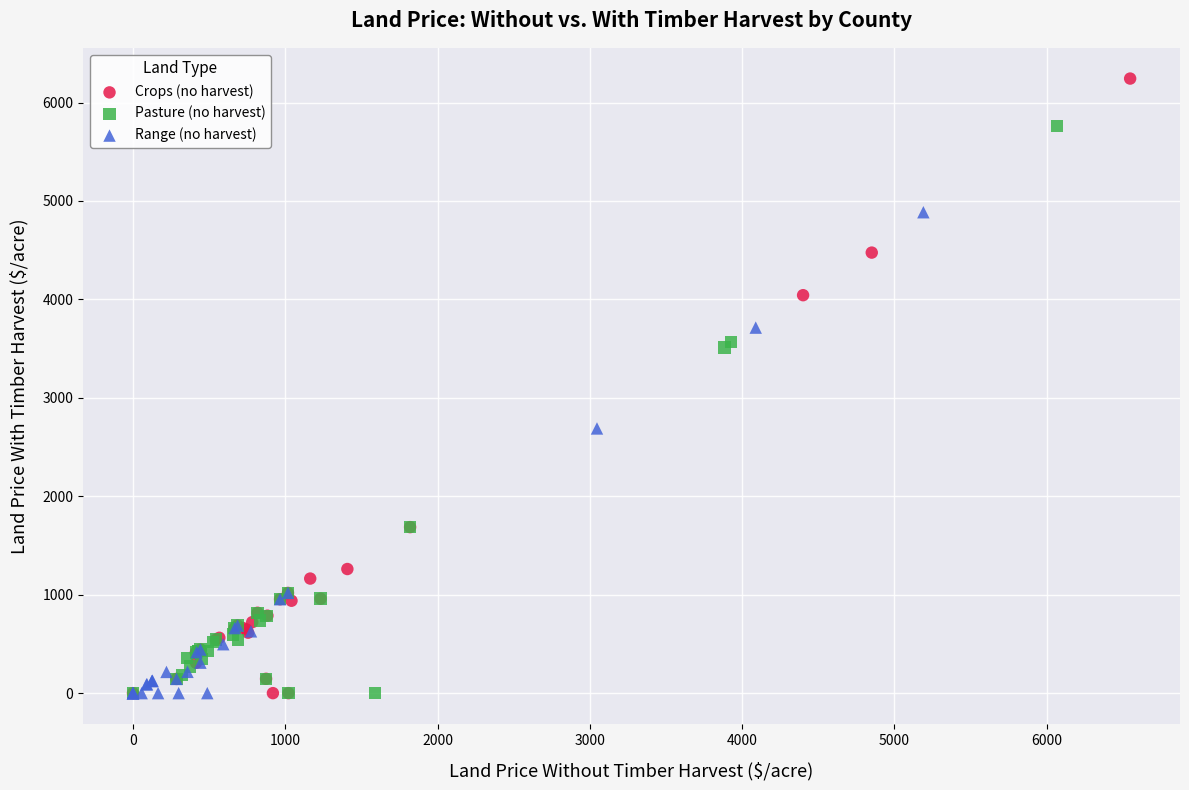

Which series has the widest spread of Y values?

Crops (no harvest)